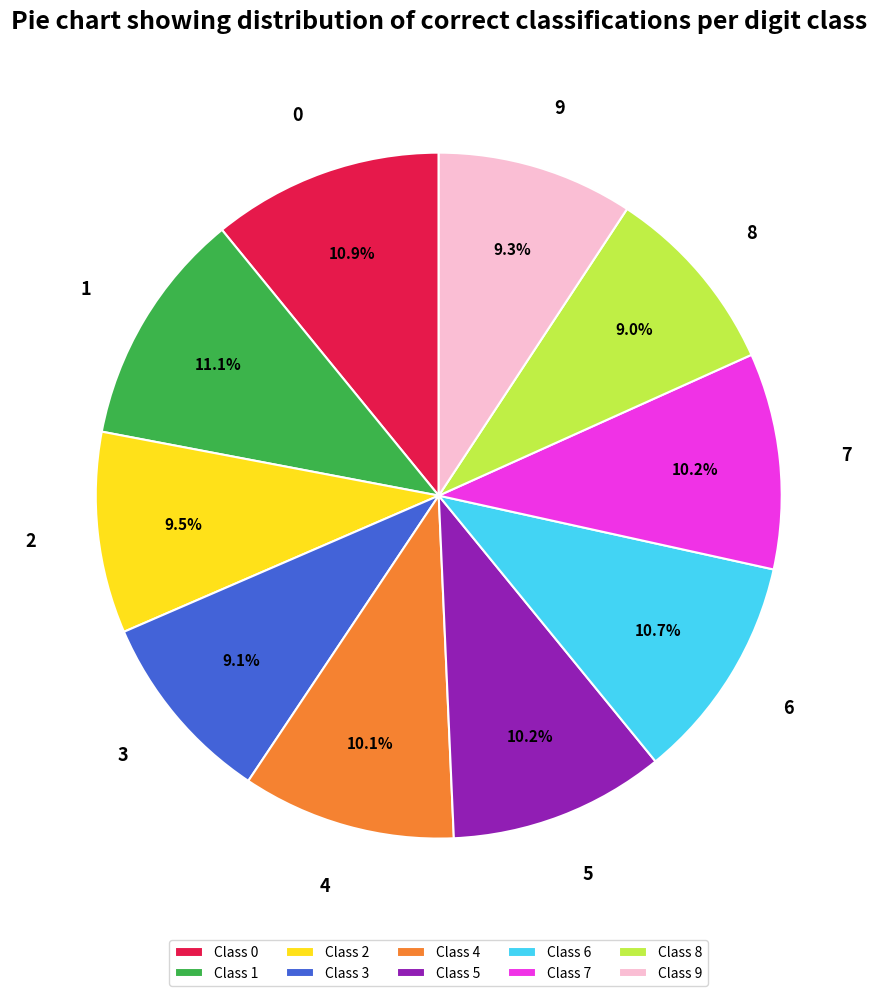

Is Class 1 the majority of the pie?

No